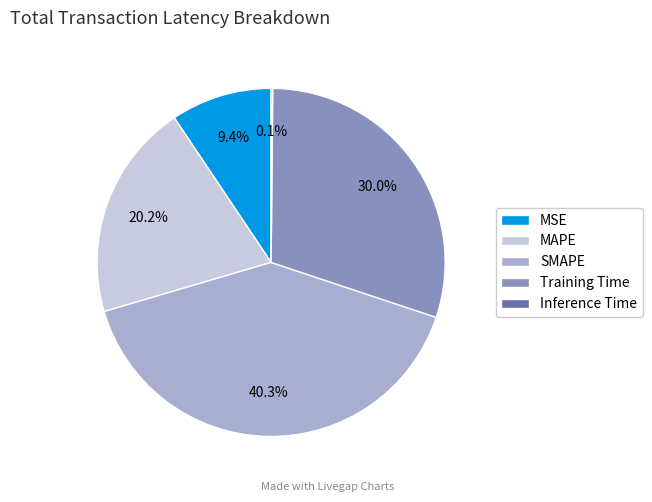

The Training Time slice represents 19% of the pie. True or false?

False